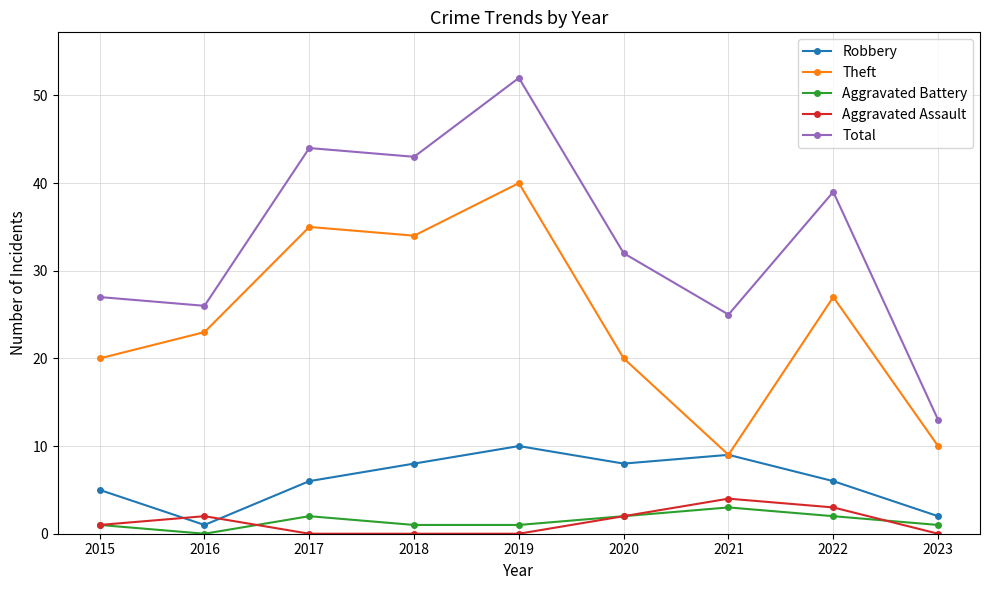

The value of Robbery at 2021 is 3. True or false?

False